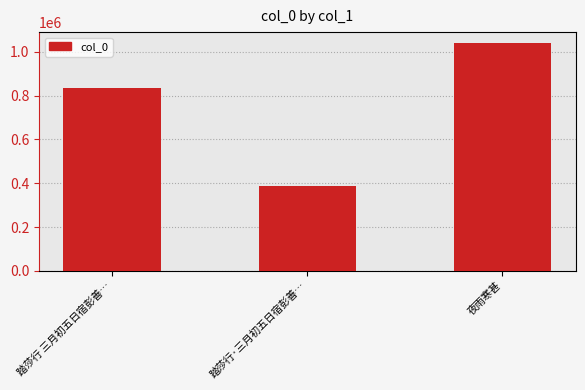

Reading left to right, transcribe all the data shown in this chart.

833244	387587	1037300